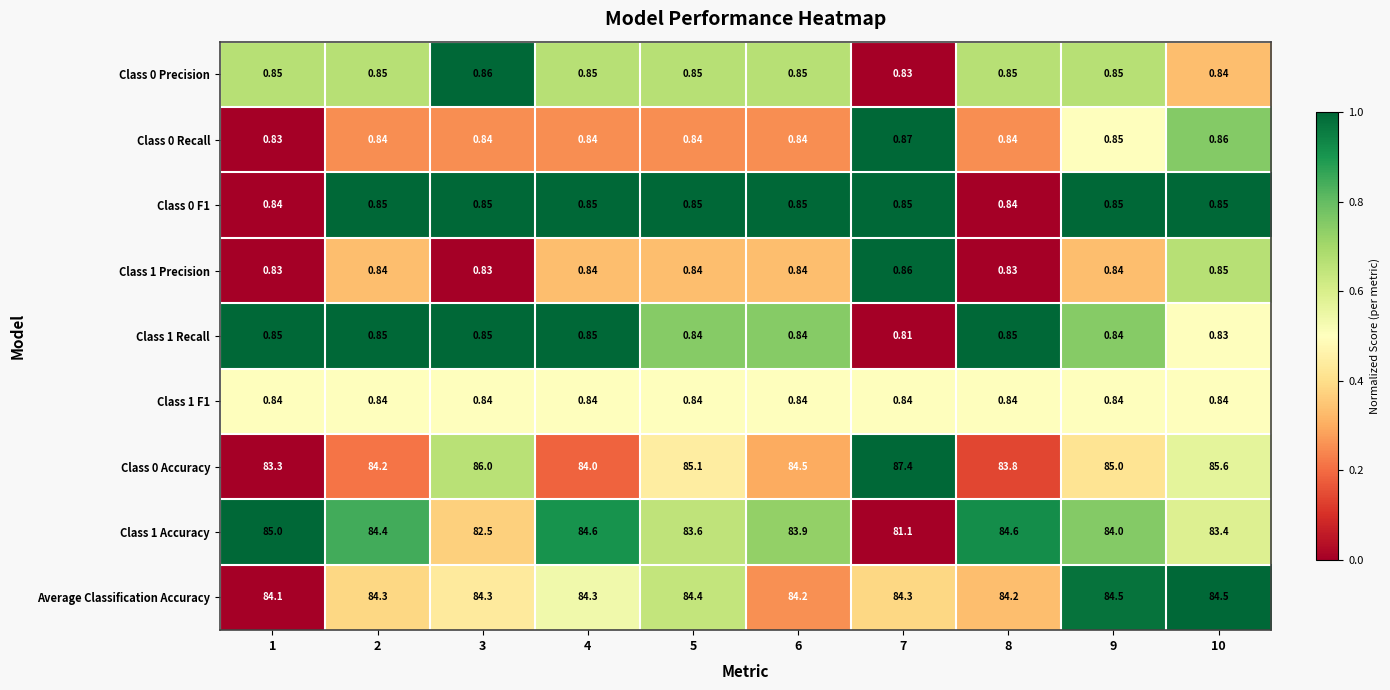

Count the number of categories in the chart.

10